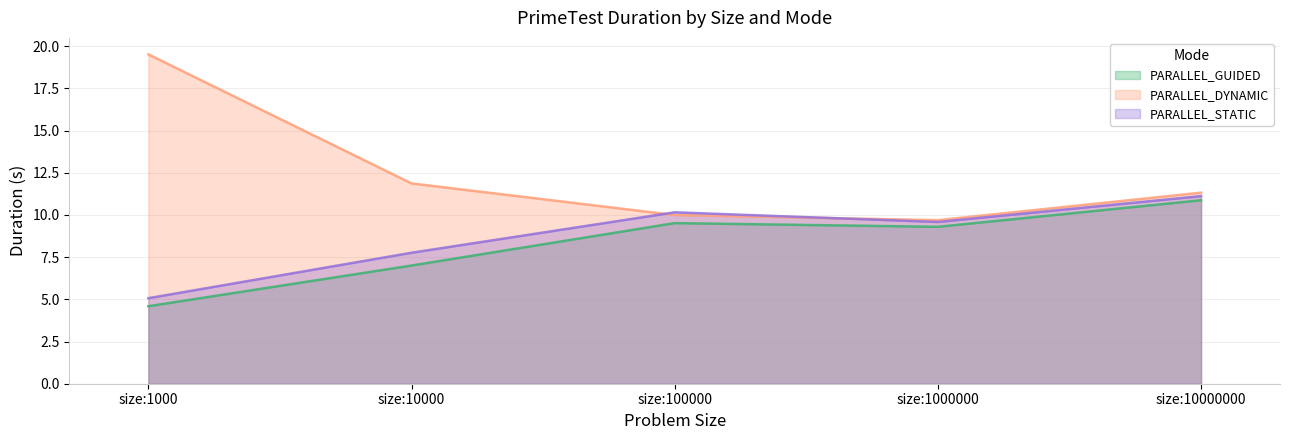

Where is PARALLEL_GUIDED nearest to the value 7?

size:10000